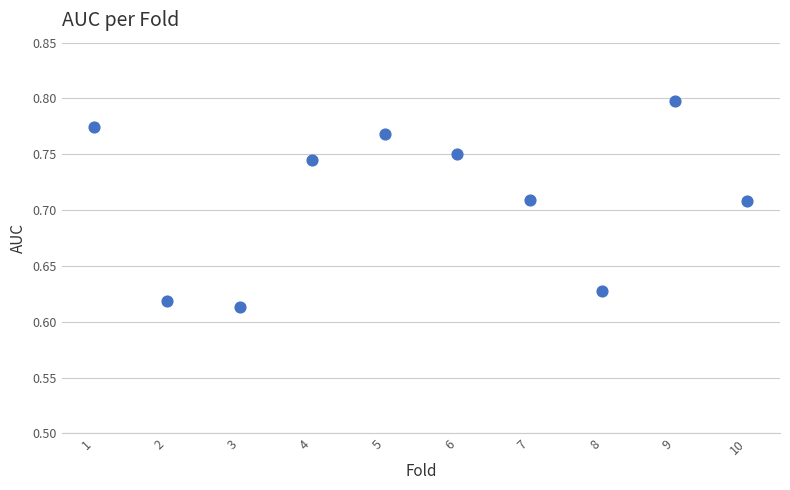

What is the range of X values (max minus min)?

9.0